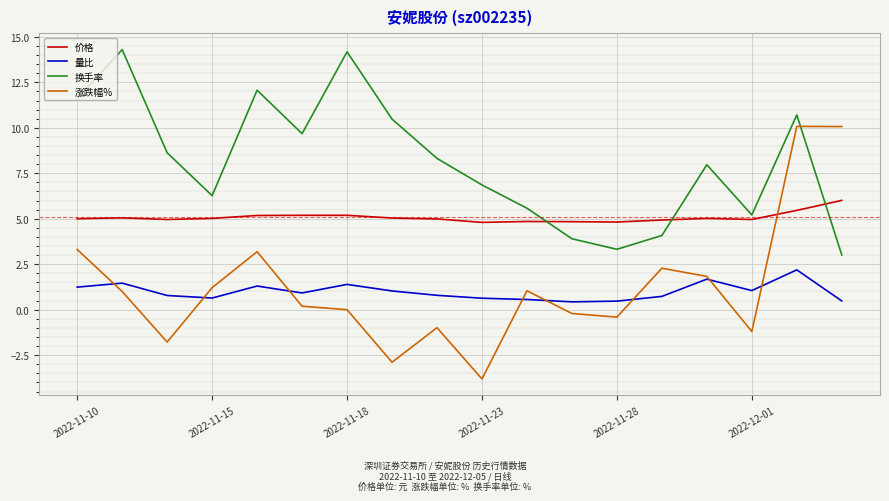

What is the smallest value displayed?

-3.8